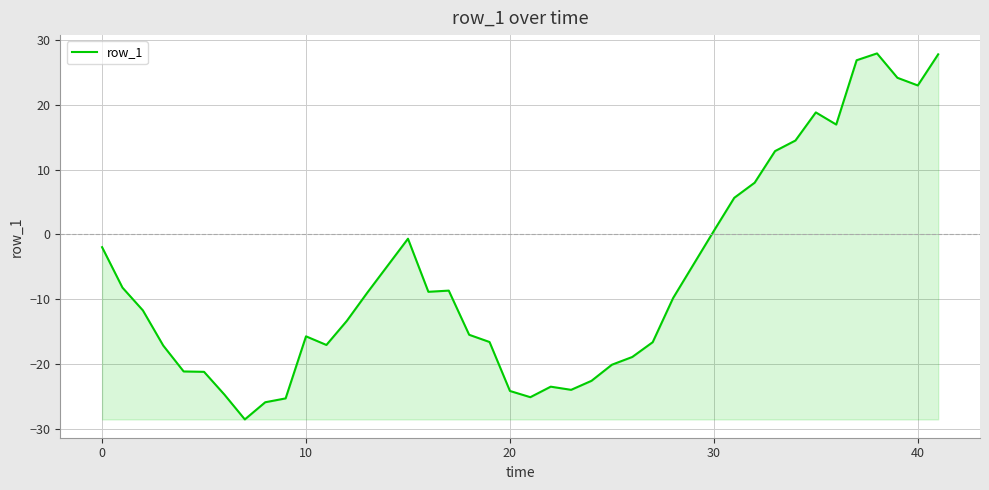

What is the difference between the maximum and minimum values?

56.5